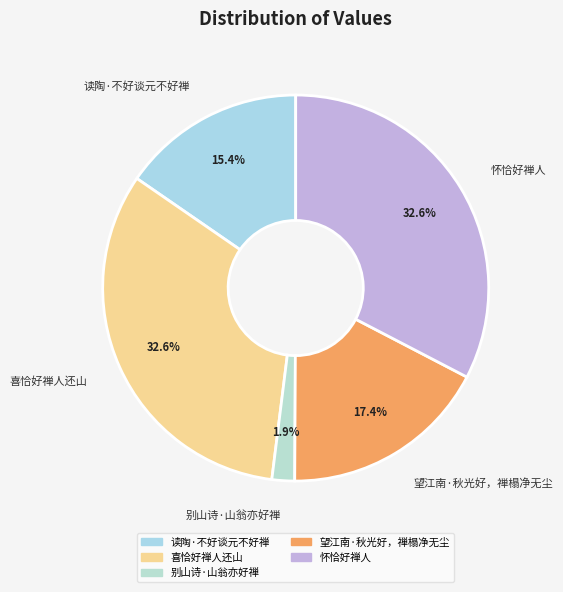

What percentage is the 望江南·秋光好，禅榻净无尘 slice, to the nearest percent?

17%